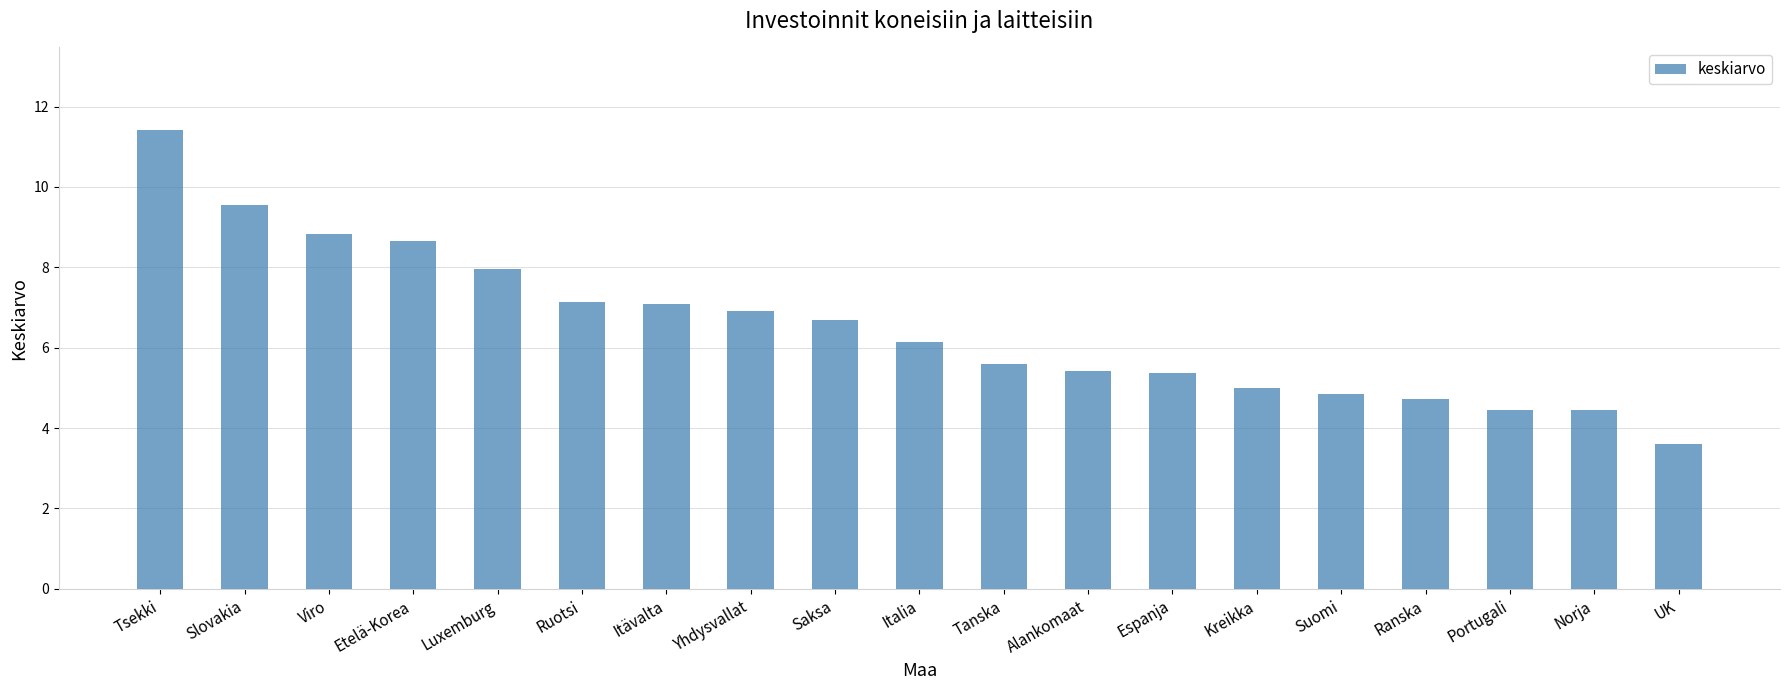

What is the value of the 6th bar from the left?

7.1